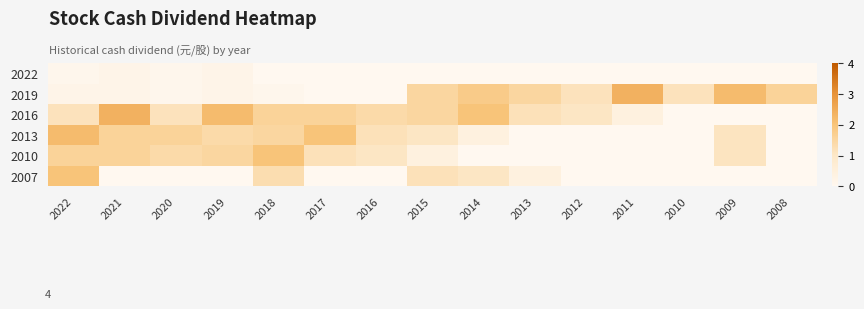

At how many categories does at least one series exceed 2?

5